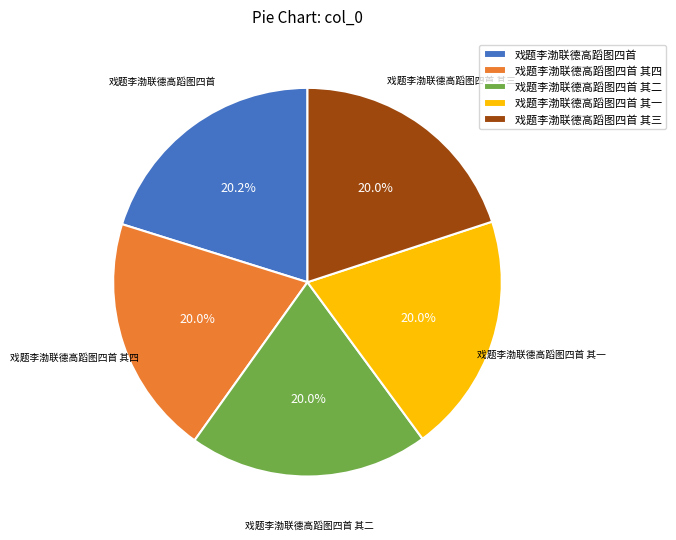

Approximately how many times larger is the value at 戏题李渤联德高蹈图四首 compared to 戏题李渤联德高蹈图四首 其三?

1.0